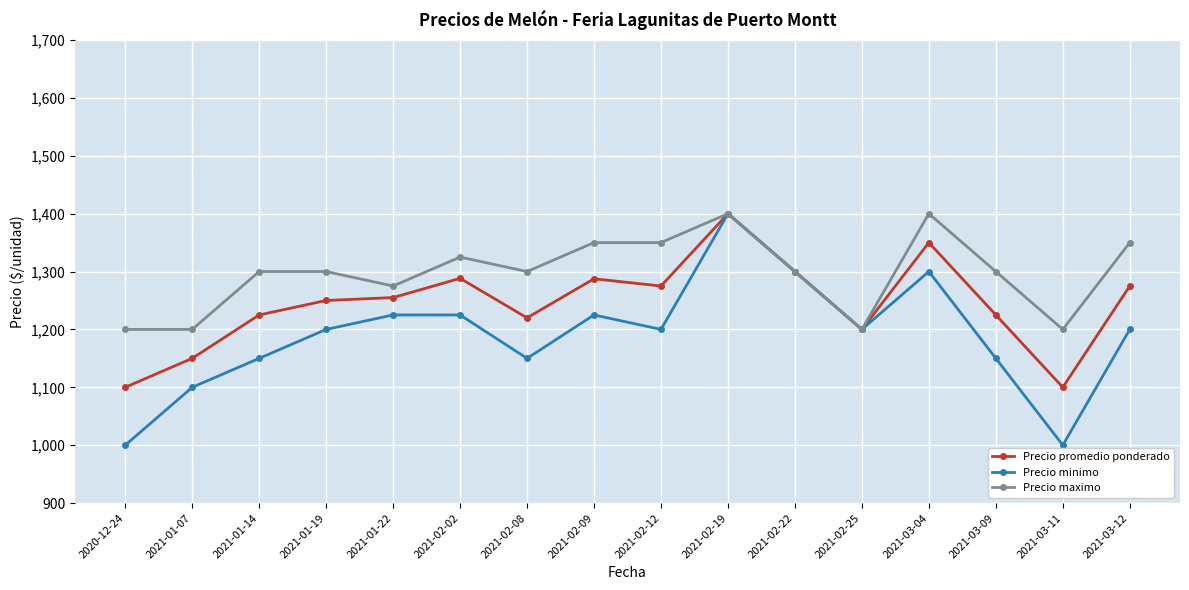

Which series has the largest range (max minus min)?

Precio minimo